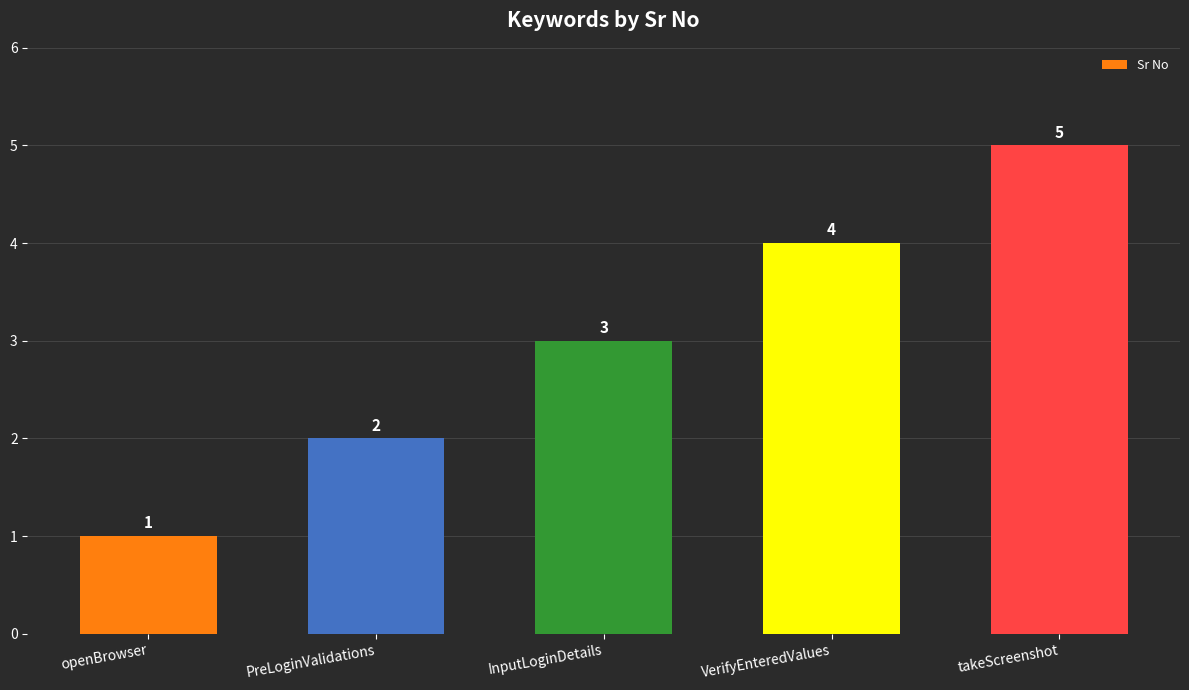

What is the sum of the values at takeScreenshot and openBrowser?

6